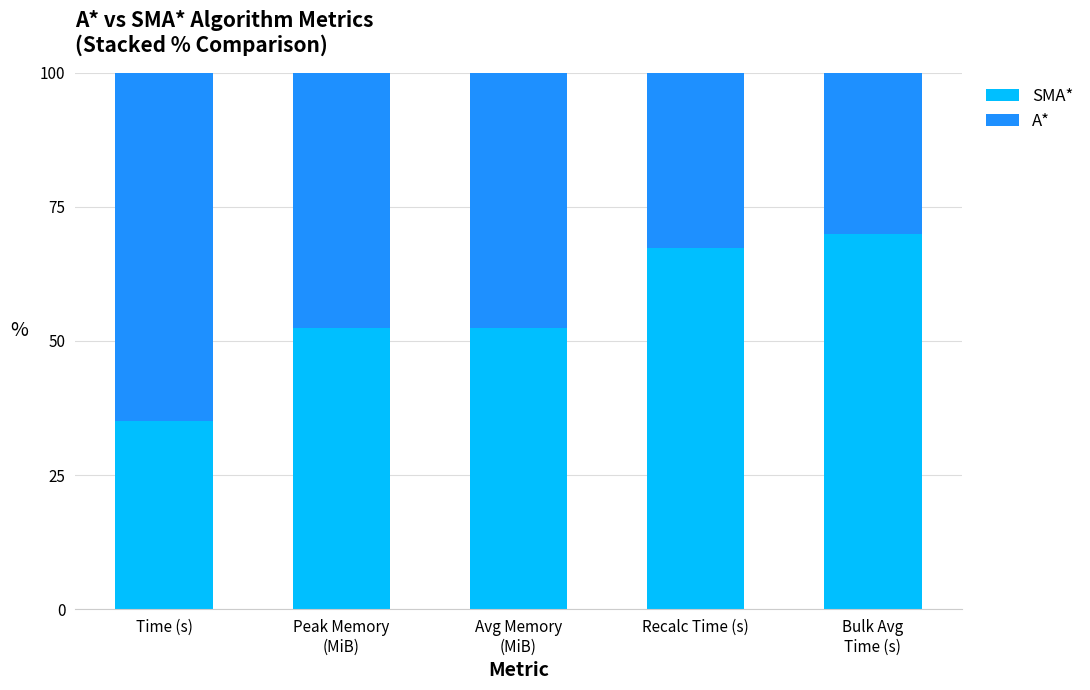

What is the total value across all series at Time (s)?

100.0